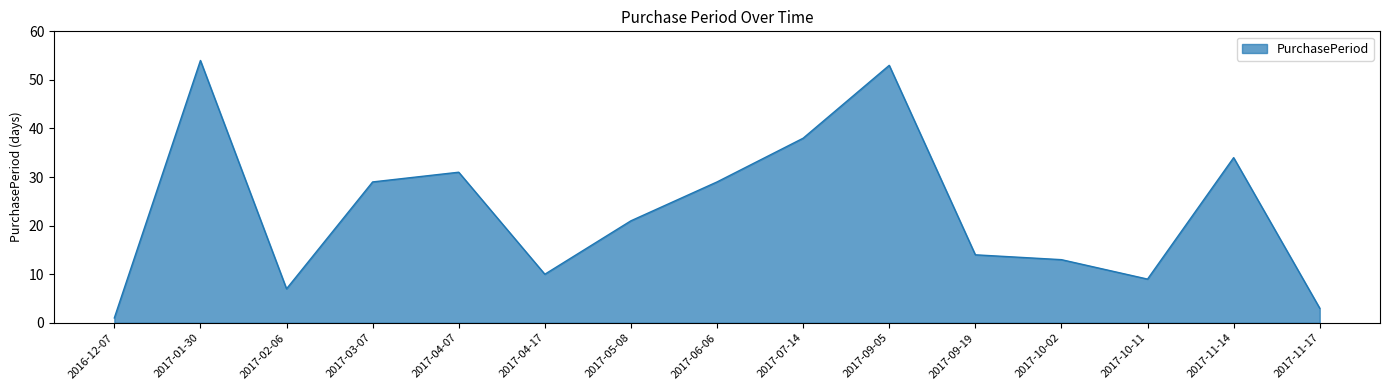

How many lines are shown in the chart?

1